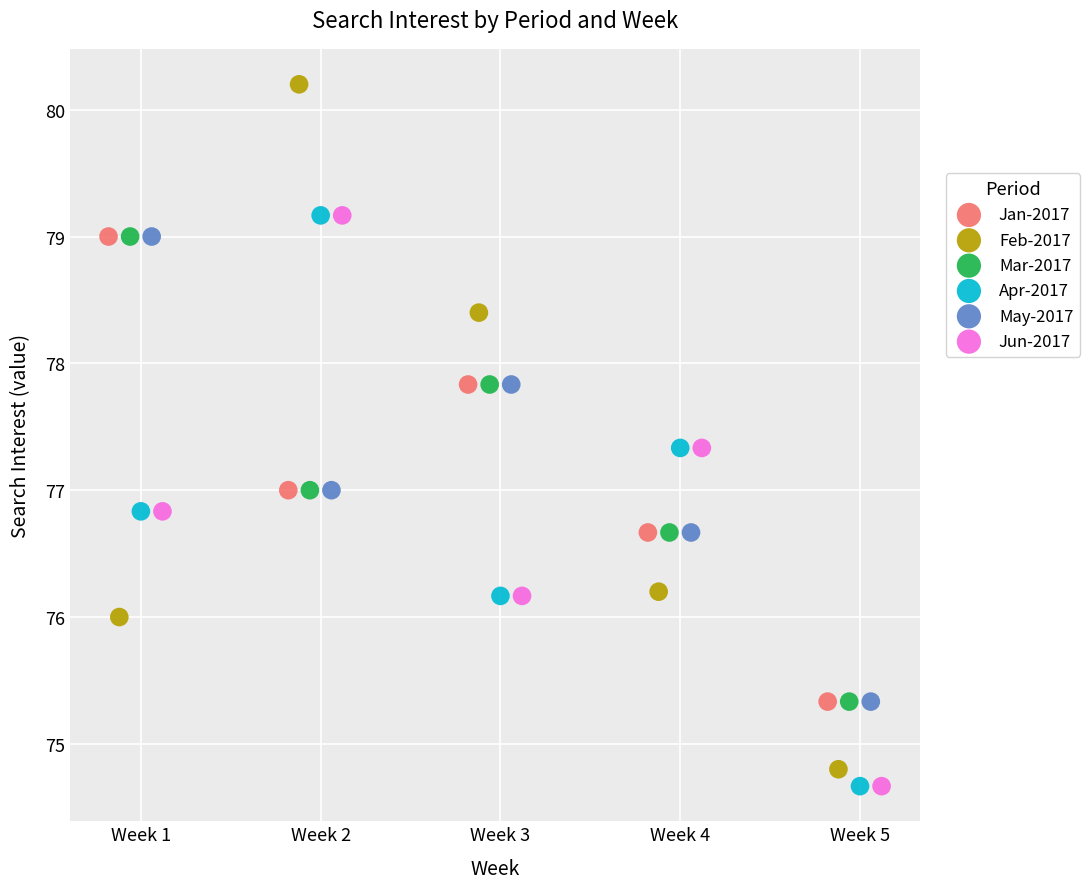

Which series contains the highest Y value?

Feb-2017